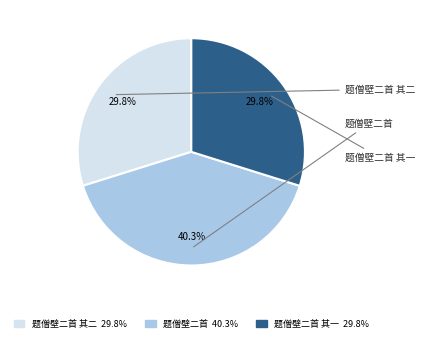

Rank the categories by value from lowest to highest.

题僧壁二首 其一, 题僧壁二首 其二, 题僧壁二首